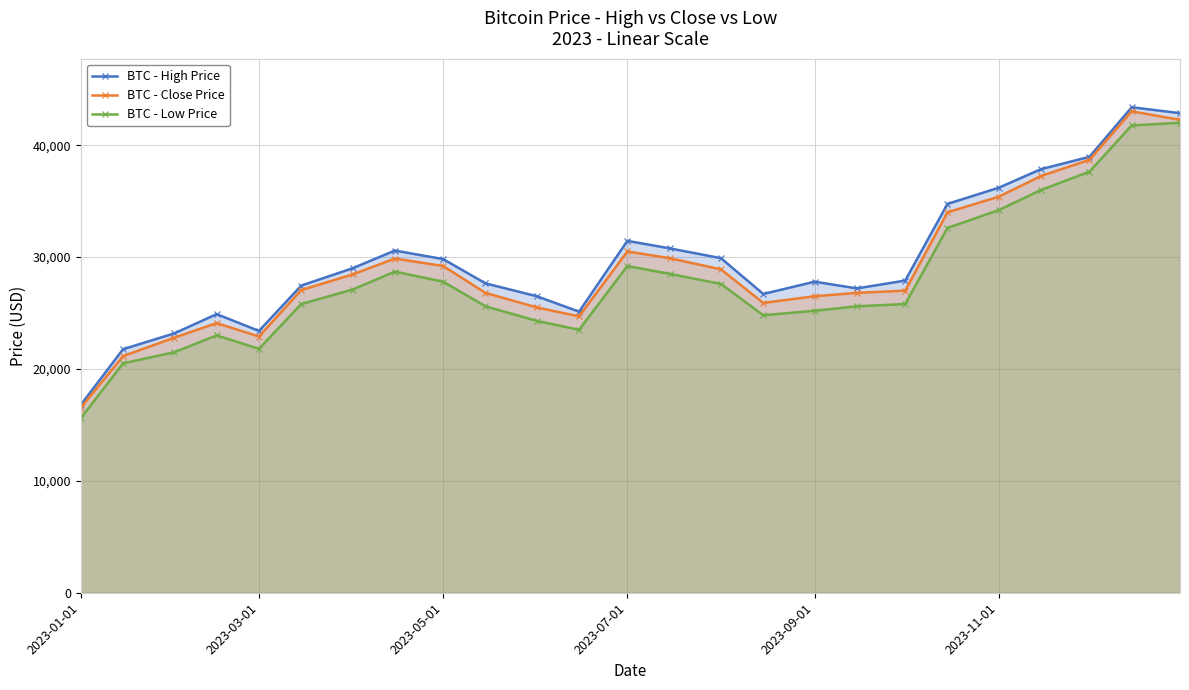

What is the difference between the highest and lowest values at 2023-03-01?

1600